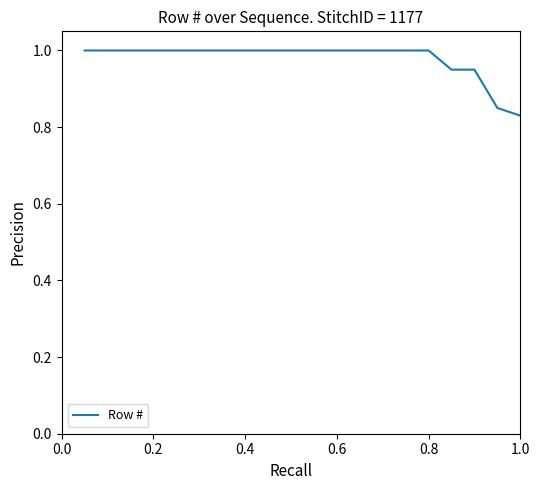

Reading right to left, extract all data points from this chart.

0.8	0.8	0.9	0.9	1.0	1.0	1.0	1.0	1.0	1.0	1.0	1.0	1.0	1.0	1.0	1.0	1.0	1.0	1.0	1.0